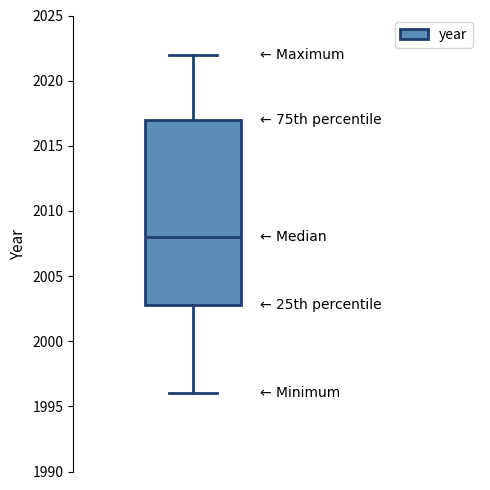

Where does the upper whisker of the box end on the y-axis? The values are not printed on the chart, so give them approximately, as read against the axis.

2022